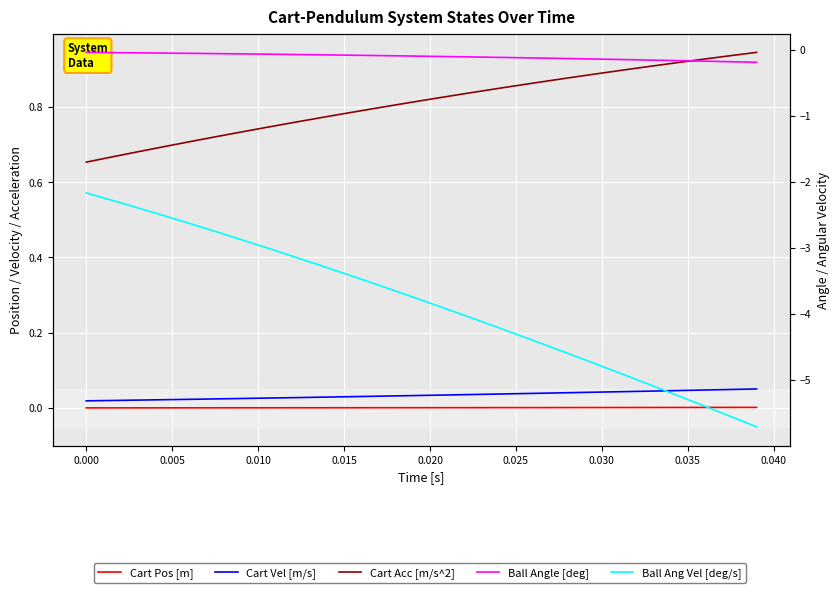

Which series has the largest total across all categories?

Cart Acc [m/s^2]